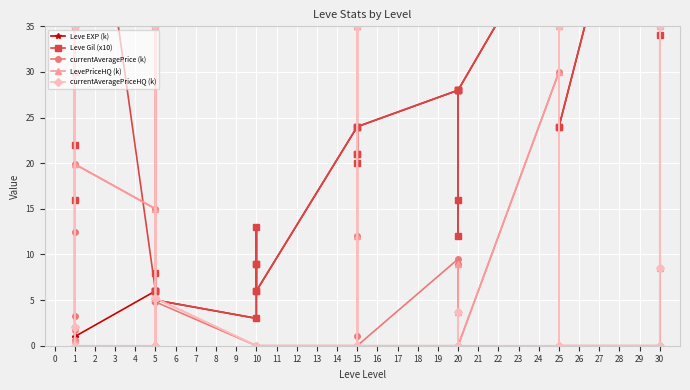

True or false: Leve EXP (k) and LevePriceHQ (k) cross at least once.

True